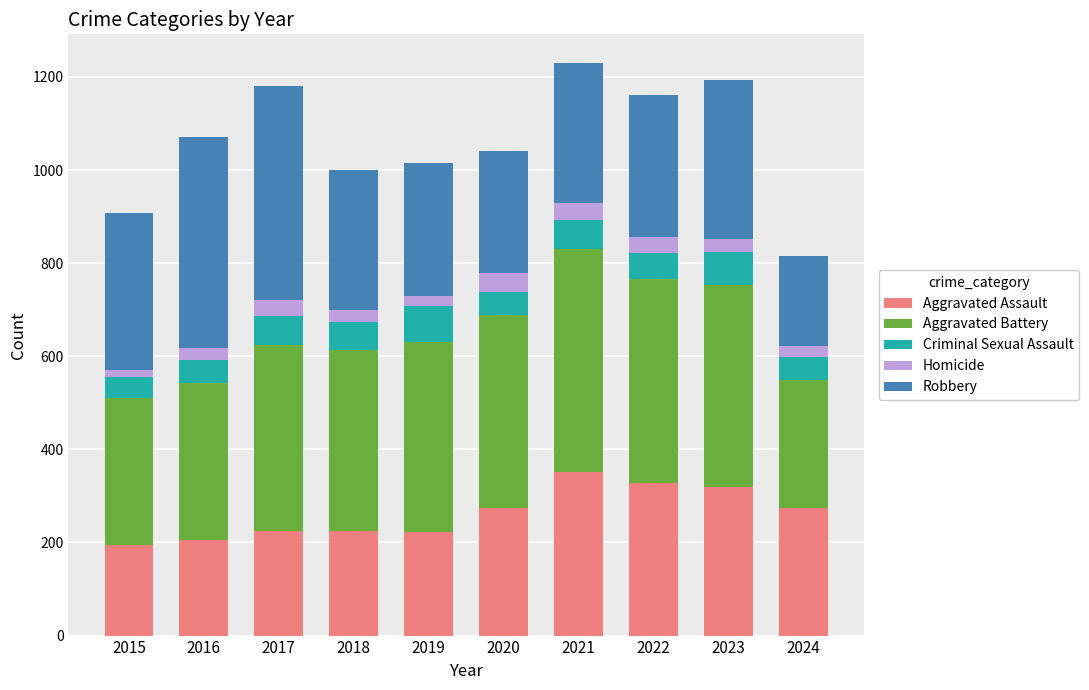

What is the total value across all series at 2019?

1016